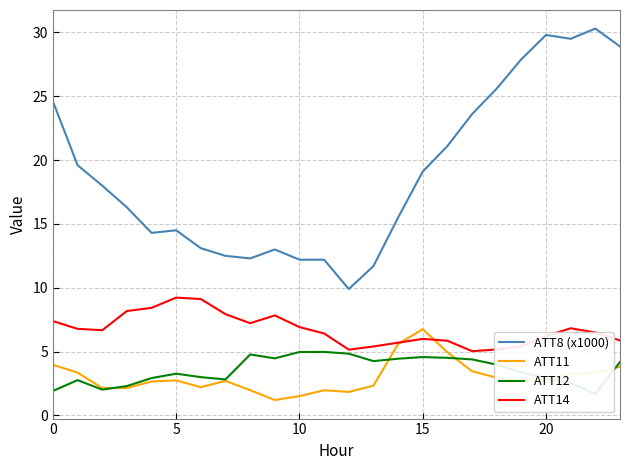

Is it true that ATT8 (x1000) equals 24.6 at 0?

True